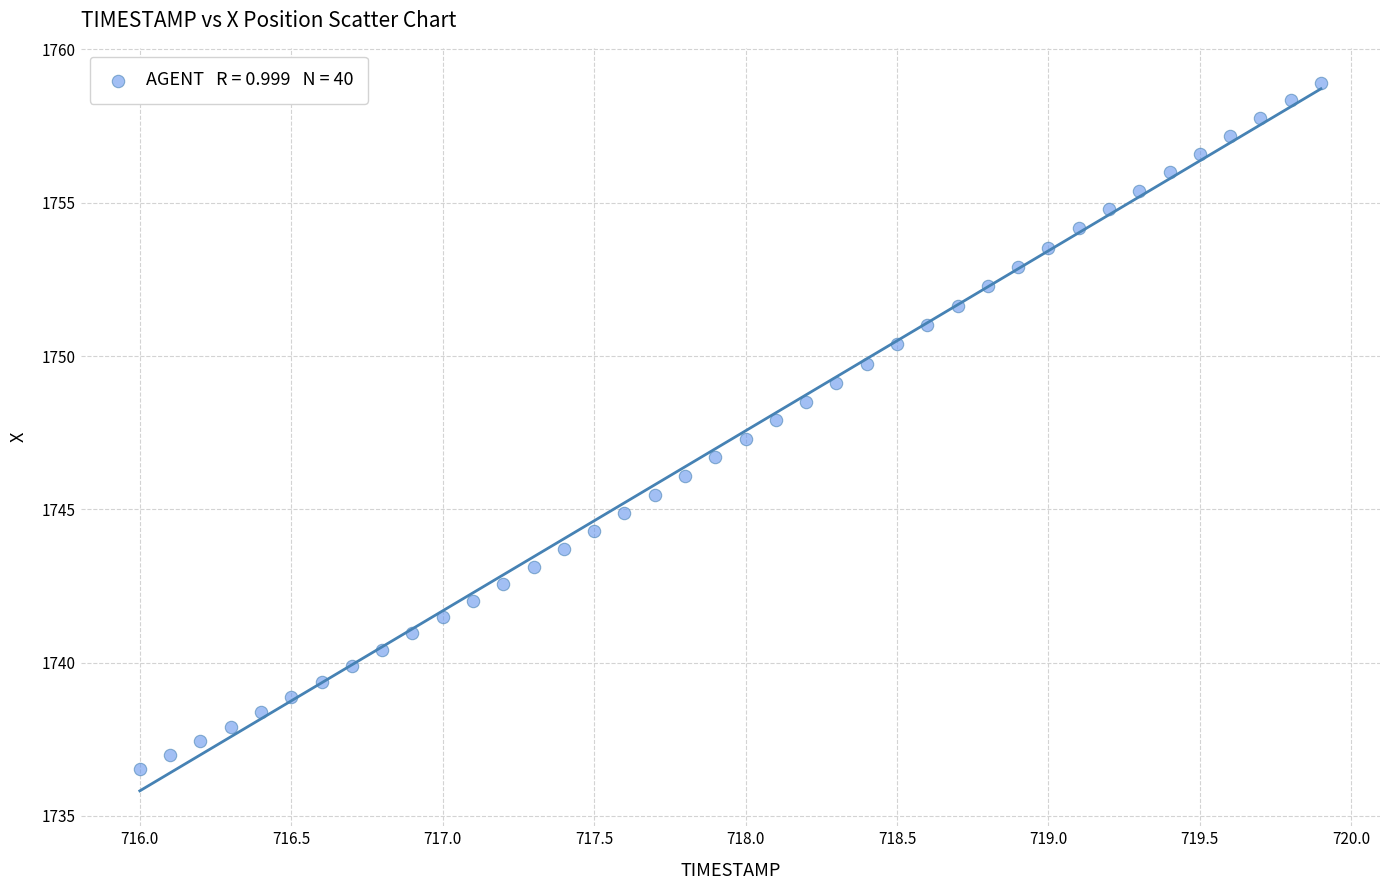

What is the range of X values (max minus min)?

3.9